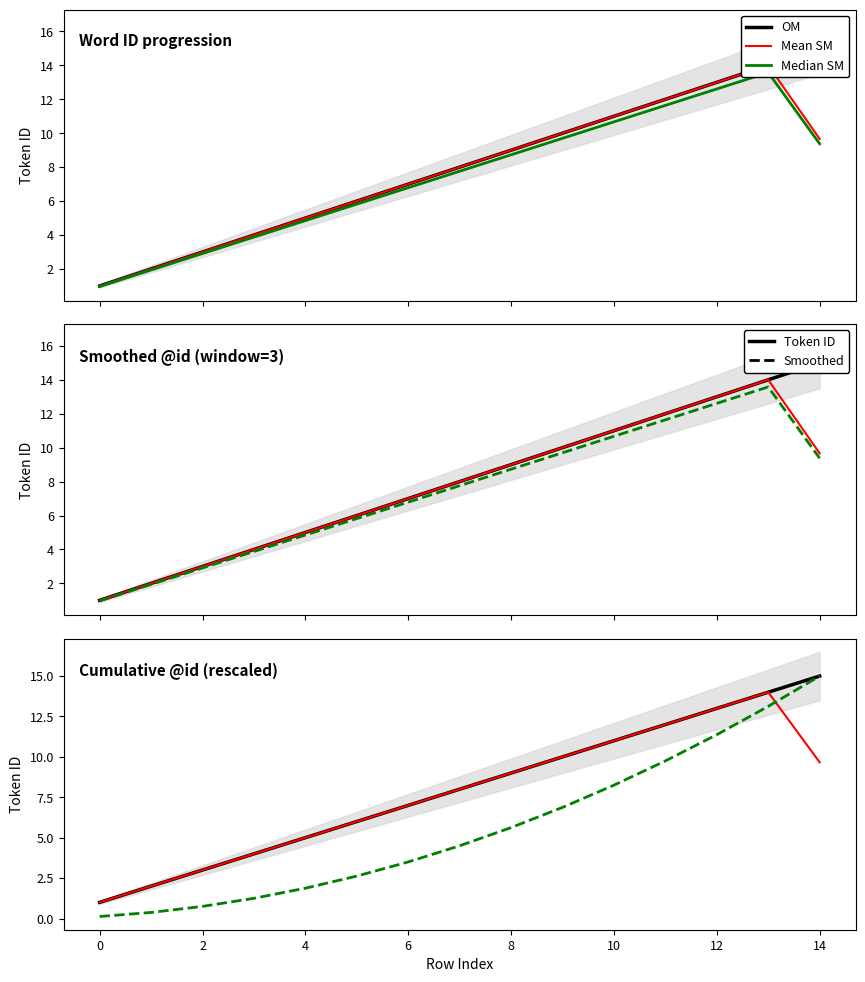

Which category has the highest value across all series?

14